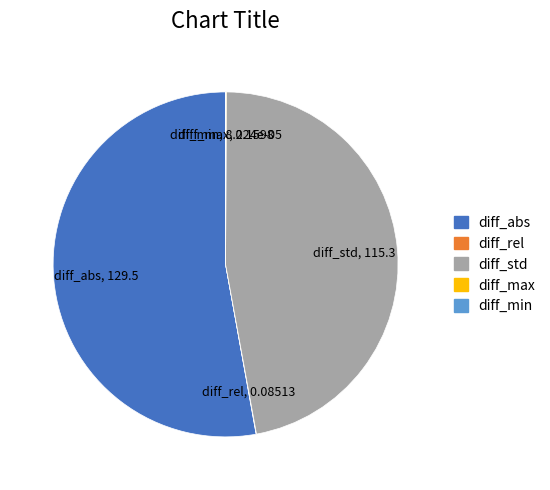

Is there a majority slice in this chart?

Yes